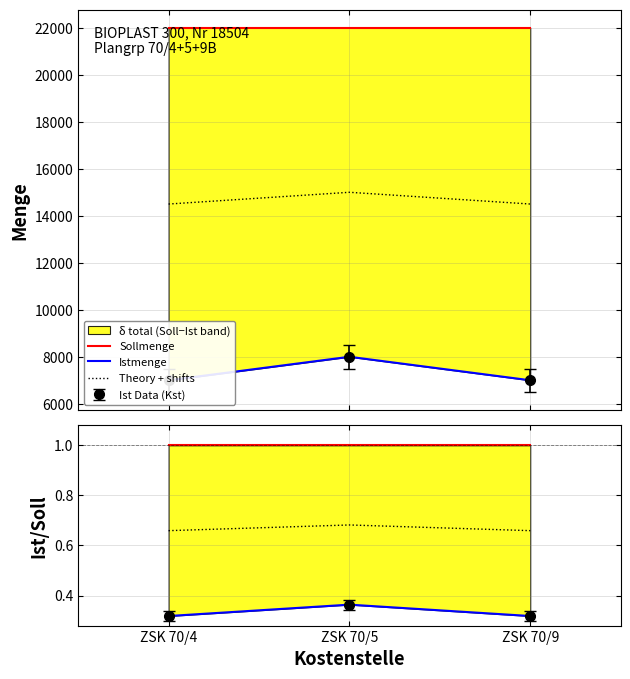

The Sollmenge series shows 33083.8 at ZSK 70/4. True or false?

False